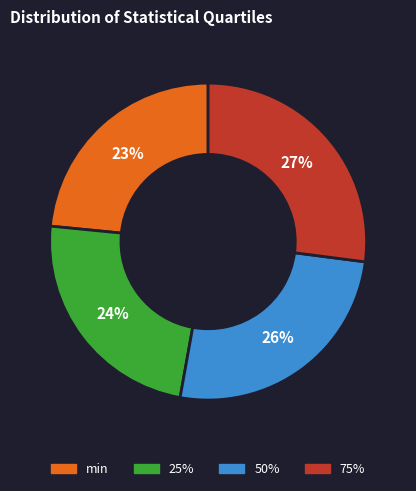

To the nearest percent, what percentage of the pie is min?

23%